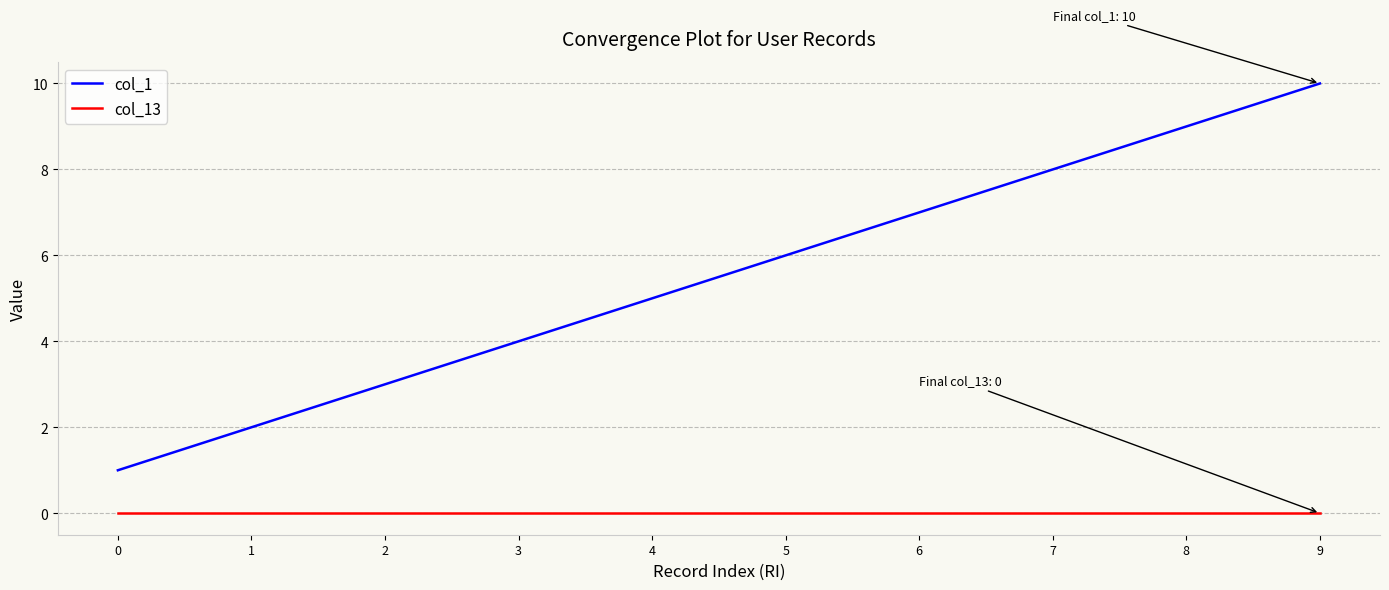

True or false: col_13 and col_1 intersect in this chart.

False